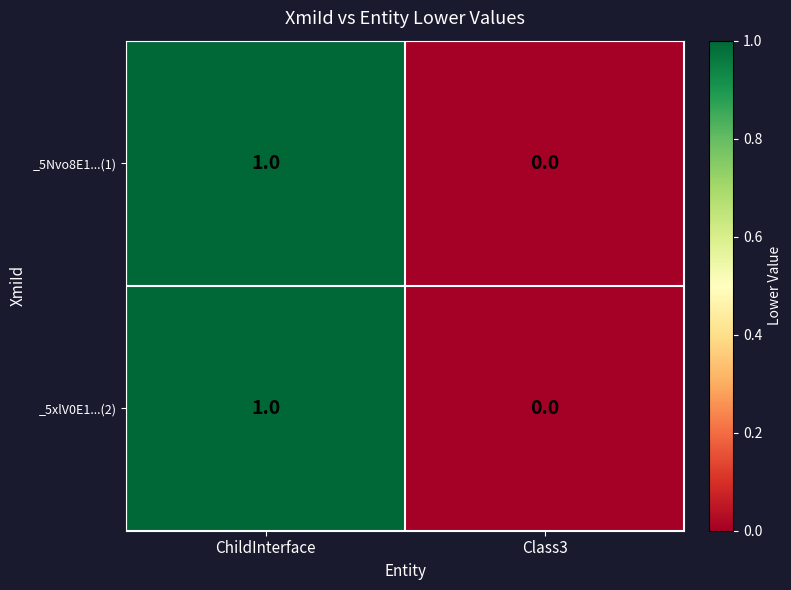

At which category is the sum across all series the highest?

ChildInterface